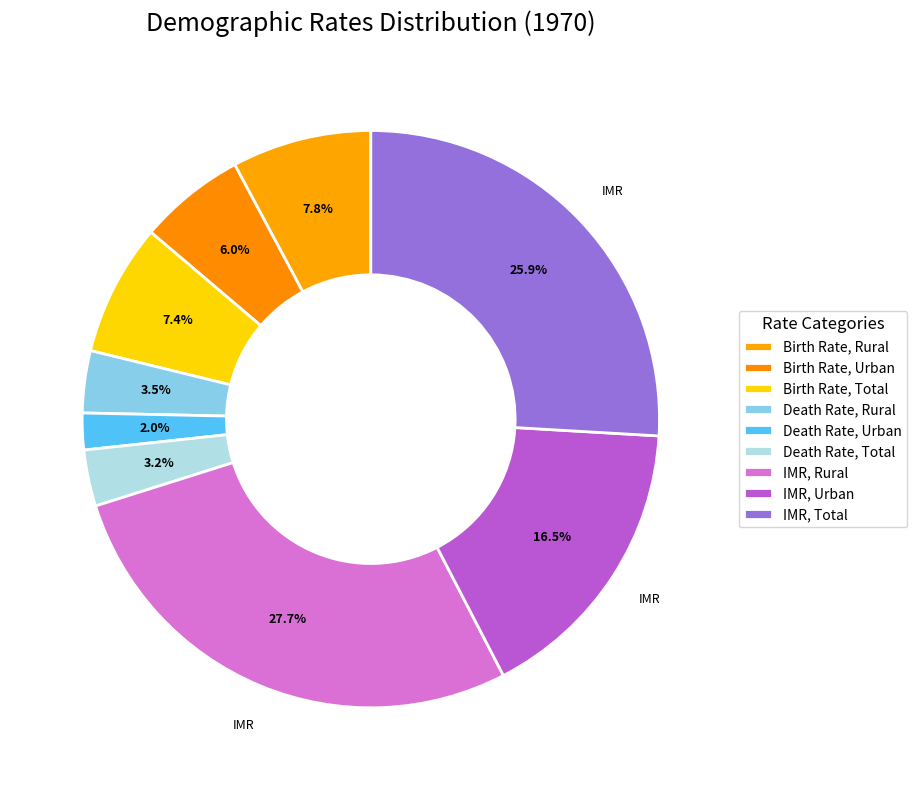

What is the smallest slice in the pie chart?

Death Rate, Urban